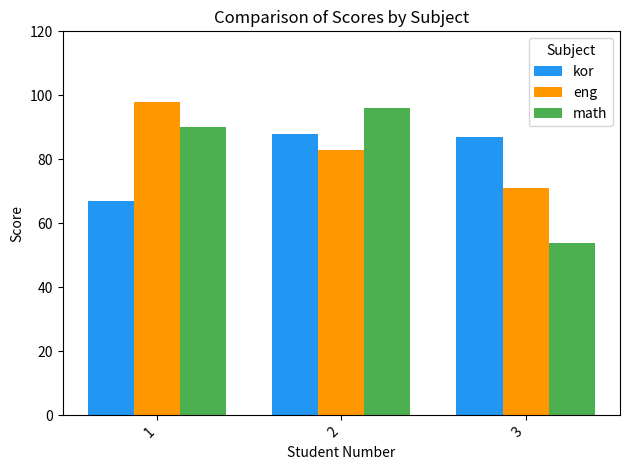

Is it true that eng equals 83 at 2?

True